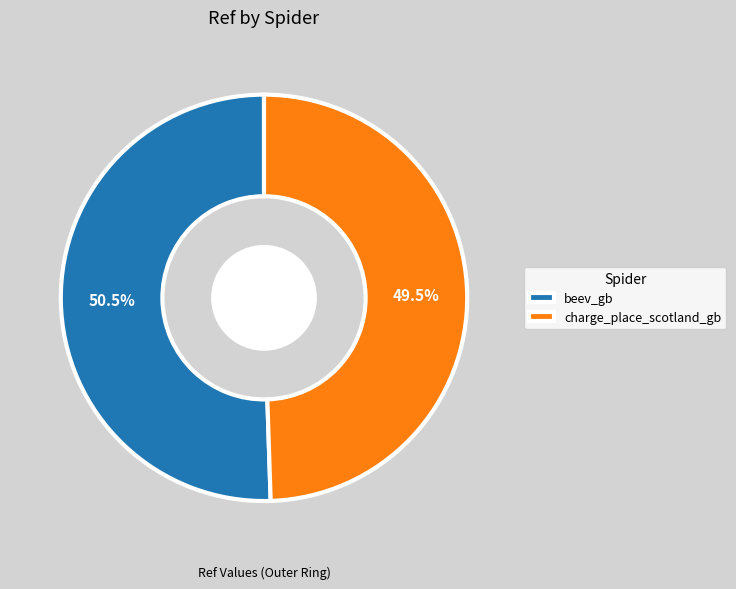

Combined, what portion of the pie is beev_gb and charge_place_scotland_gb?

100.0%